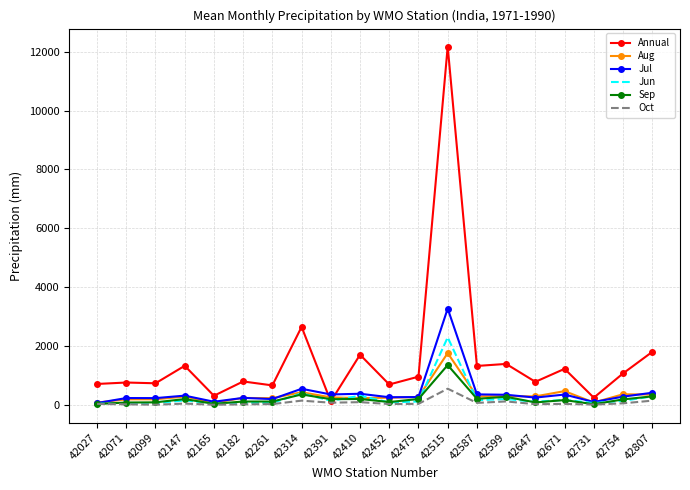

At which category is the sum across all series the highest?

42515